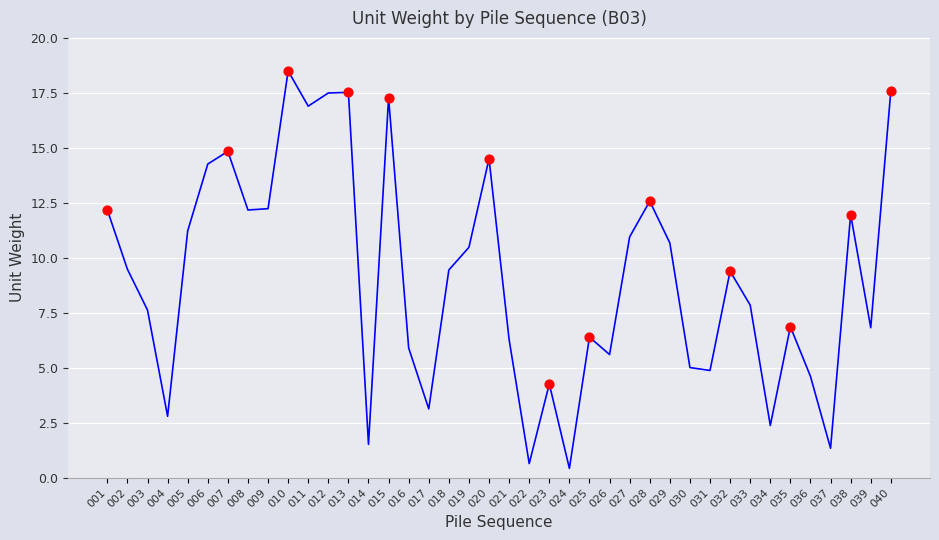

Which has a higher value, 027 or 037?

027